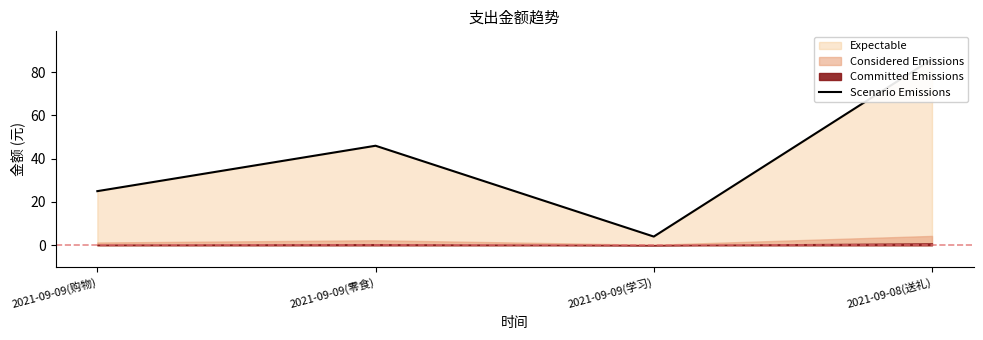

How many points are higher than both their immediate neighbors (excluding endpoints)?

1